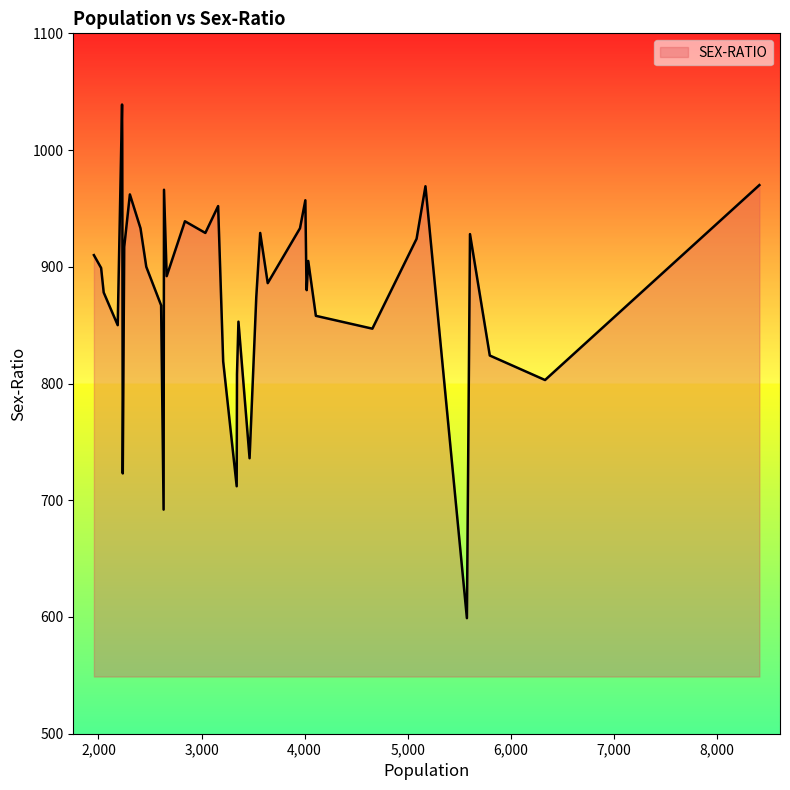

How many series are shown in this chart?

1